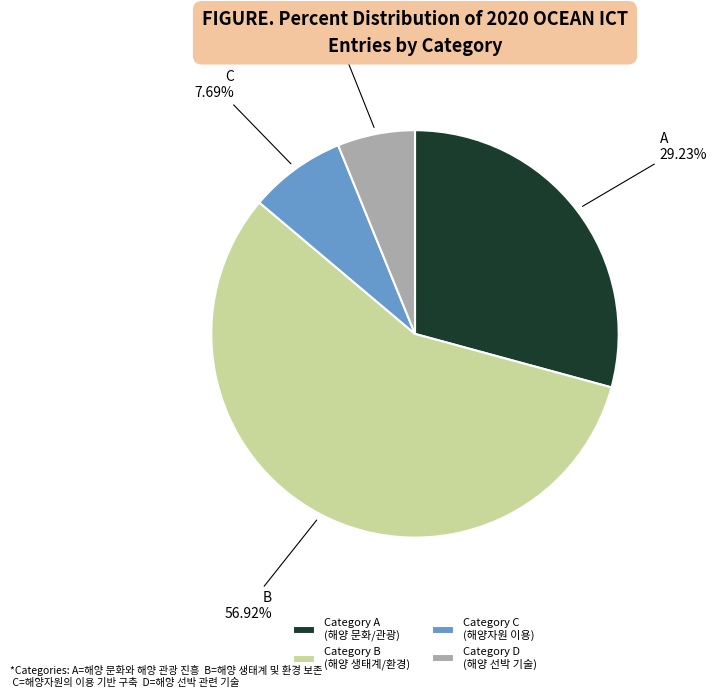

Is there a majority slice in this chart?

Yes